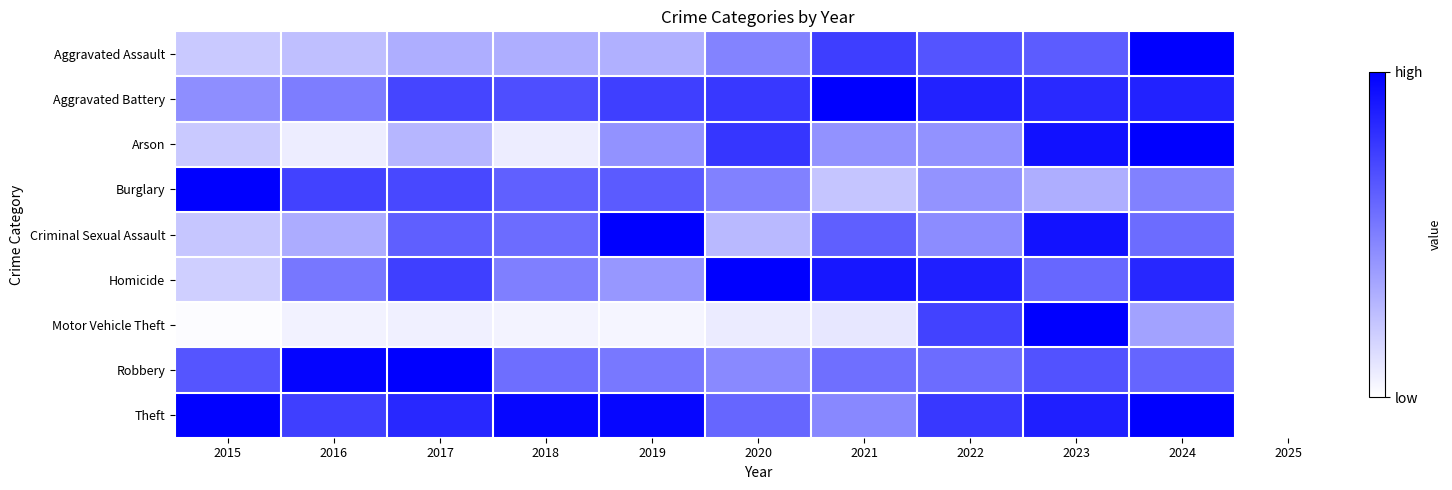

Reading left to right, what are all the values shown in this chart?

Aggravated Assault: 2015=0.2	2016=0.3	2017=0.3	2018=0.3	2019=0.3	2020=0.5	2021=0.8	2022=0.7	2023=0.6	2024=1.0	2025=0.0
Aggravated Battery: 2015=0.4	2016=0.5	2017=0.7	2018=0.7	2019=0.8	2020=0.8	2021=1.0	2022=0.9	2023=0.8	2024=0.9	2025=0.0
Arson: 2015=0.2	2016=0.1	2017=0.3	2018=0.1	2019=0.4	2020=0.8	2021=0.4	2022=0.4	2023=0.9	2024=1.0	2025=0.0
Burglary: 2015=1.0	2016=0.7	2017=0.7	2018=0.6	2019=0.6	2020=0.5	2021=0.2	2022=0.4	2023=0.3	2024=0.5	2025=0.0
Criminal Sexual Assault: 2015=0.2	2016=0.3	2017=0.6	2018=0.6	2019=1.0	2020=0.3	2021=0.6	2022=0.5	2023=0.9	2024=0.6	2025=0.0
Homicide: 2015=0.2	2016=0.5	2017=0.8	2018=0.5	2019=0.4	2020=1.0	2021=0.9	2022=0.9	2023=0.6	2024=0.8	2025=0.0
Motor Vehicle Theft: 2015=0.0	2016=0.1	2017=0.1	2018=0.0	2019=0.0	2020=0.1	2021=0.1	2022=0.7	2023=1.0	2024=0.4	2025=0.0
Robbery: 2015=0.7	2016=1.0	2017=1.0	2018=0.6	2019=0.5	2020=0.5	2021=0.6	2022=0.6	2023=0.7	2024=0.6	2025=0.0
Theft: 2015=1.0	2016=0.8	2017=0.8	2018=1.0	2019=1.0	2020=0.6	2021=0.5	2022=0.8	2023=0.9	2024=1.0	2025=0.0